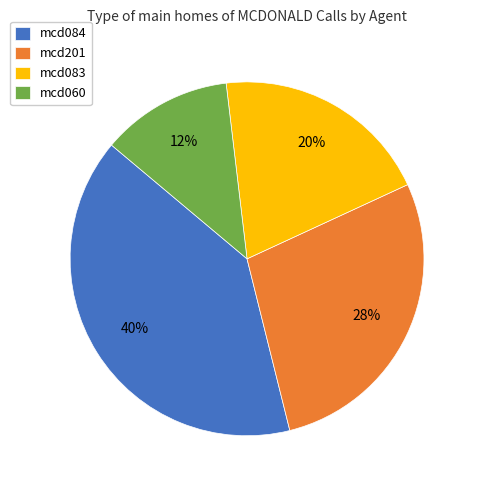

How many slices are in this pie chart?

4